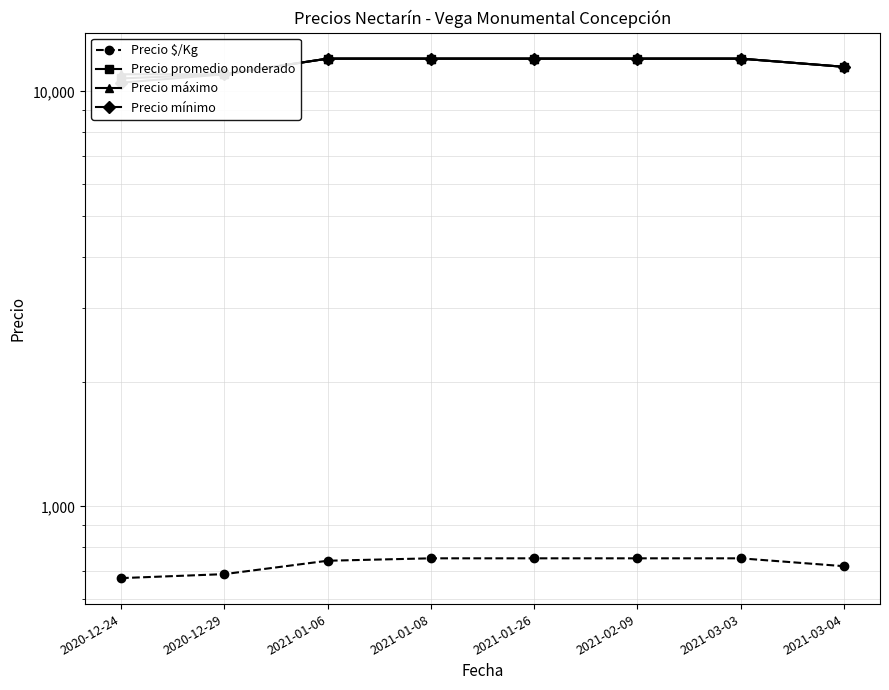

Is it true that Precio mínimo equals 11000 at 2020-12-29?

True